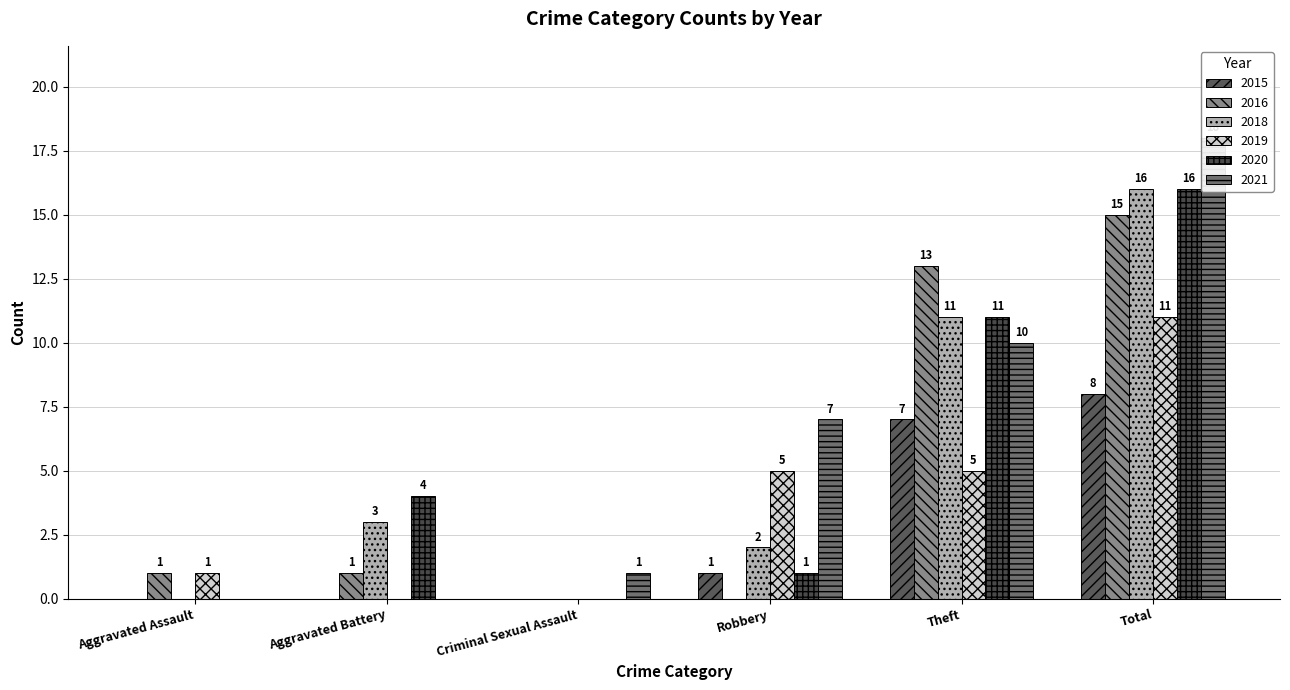

At which label does 2021 reach its minimum?

Aggravated Assault